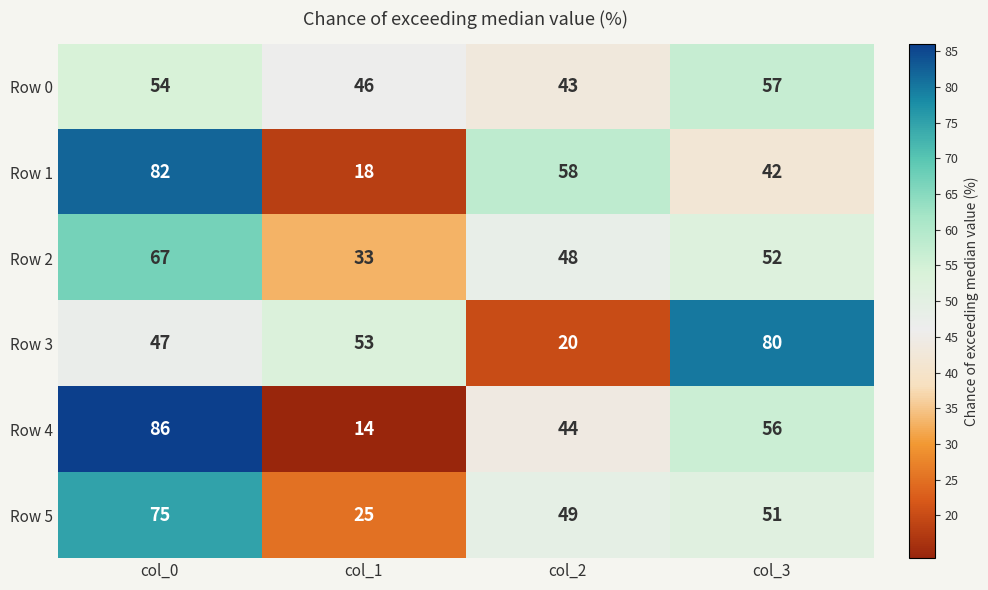

Reading left to right, transcribe all the data shown in this chart.

Row 0: 54	46	43	57
Row 1: 82	18	58	42
Row 2: 67	33	48	52
Row 3: 47	53	20	80
Row 4: 86	14	44	56
Row 5: 75	25	49	51